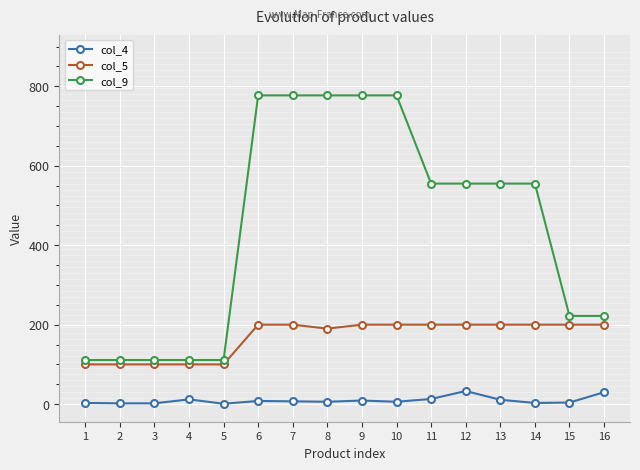

Is the value of col_9 at 10 greater than the value of col_4 at 9?

Yes